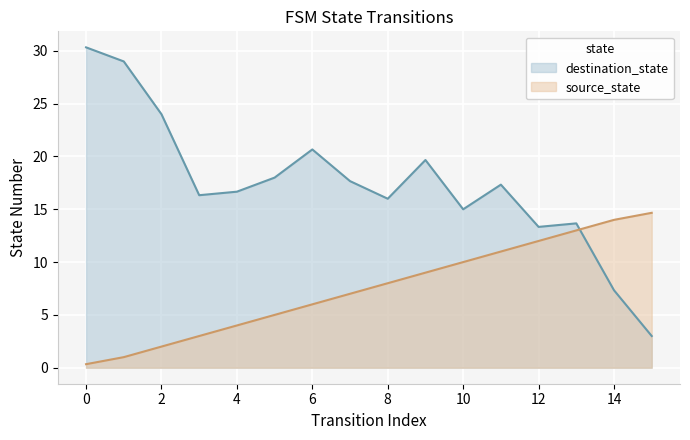

How many series are shown in this chart?

2